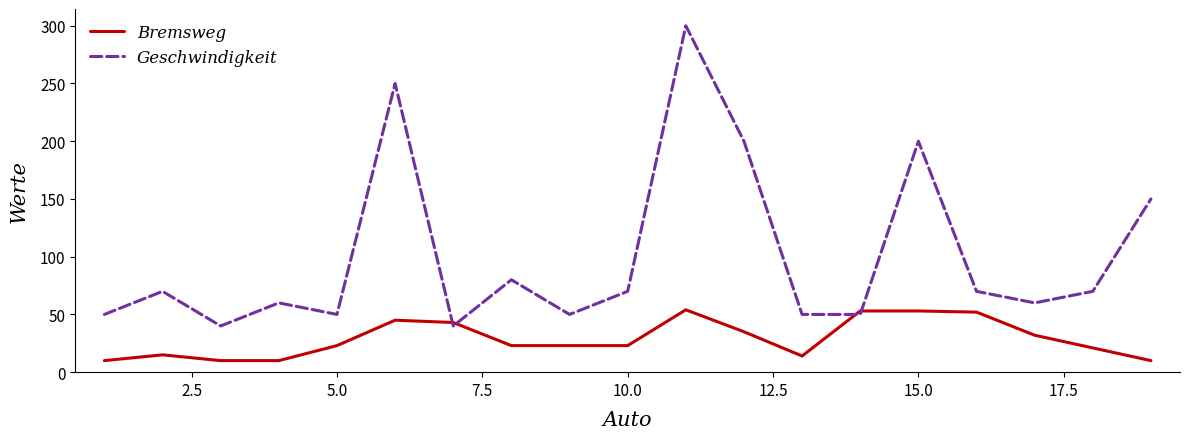

Is this an area chart (filled region under the line)?

No